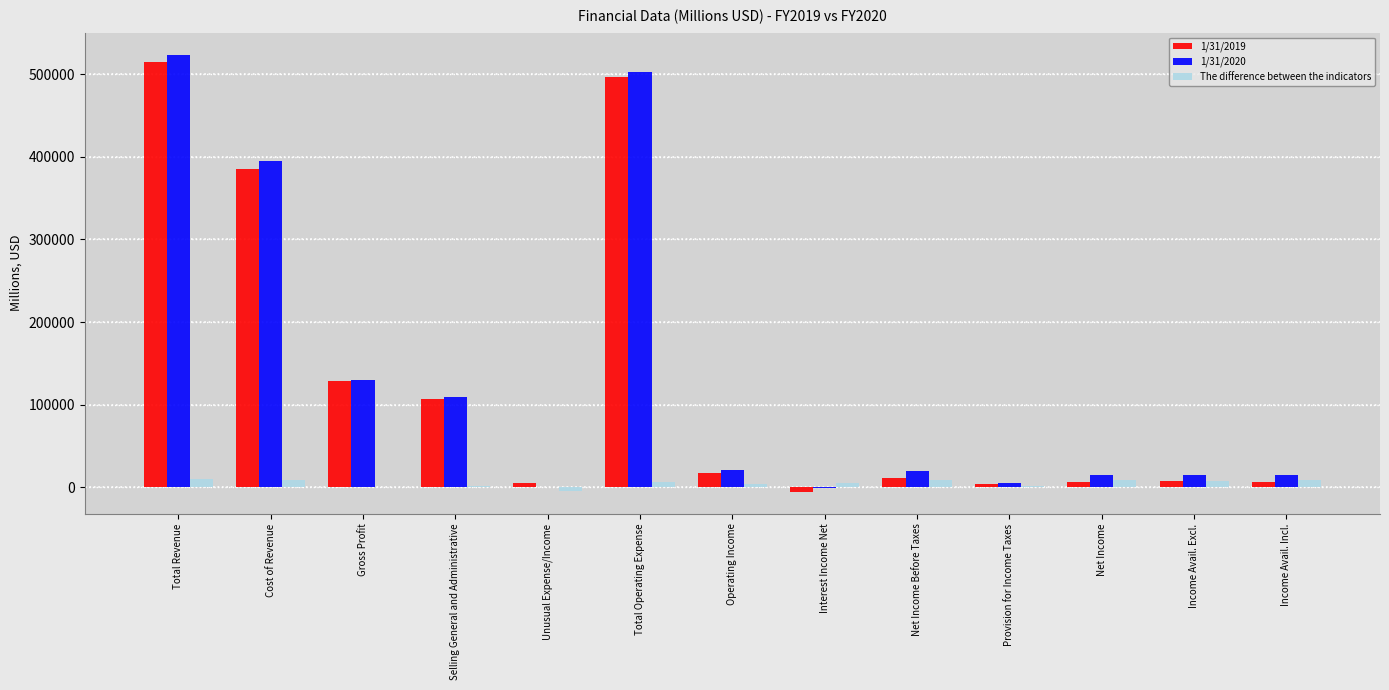

Which series has the largest range (max minus min)?

1/31/2020